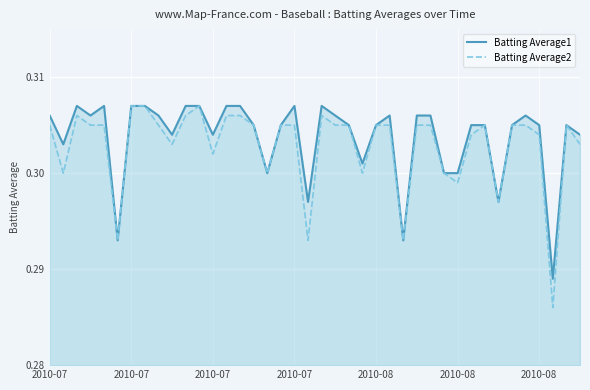

In Batting Average1, how many points are higher than both neighbors (excluding endpoints)?

7